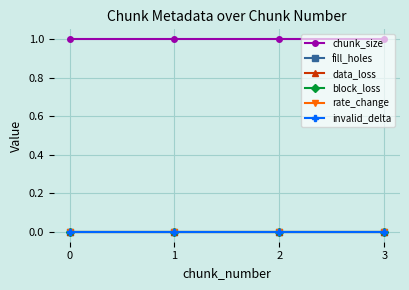

Reading right to left, transcribe all the data shown in this chart.

chunk_size: 3=1	2=1	1=1	0=1
fill_holes: 3=0	2=0	1=0	0=0
data_loss: 3=0	2=0	1=0	0=0
block_loss: 3=0	2=0	1=0	0=0
rate_change: 3=0	2=0	1=0	0=0
invalid_delta: 3=0	2=0	1=0	0=0